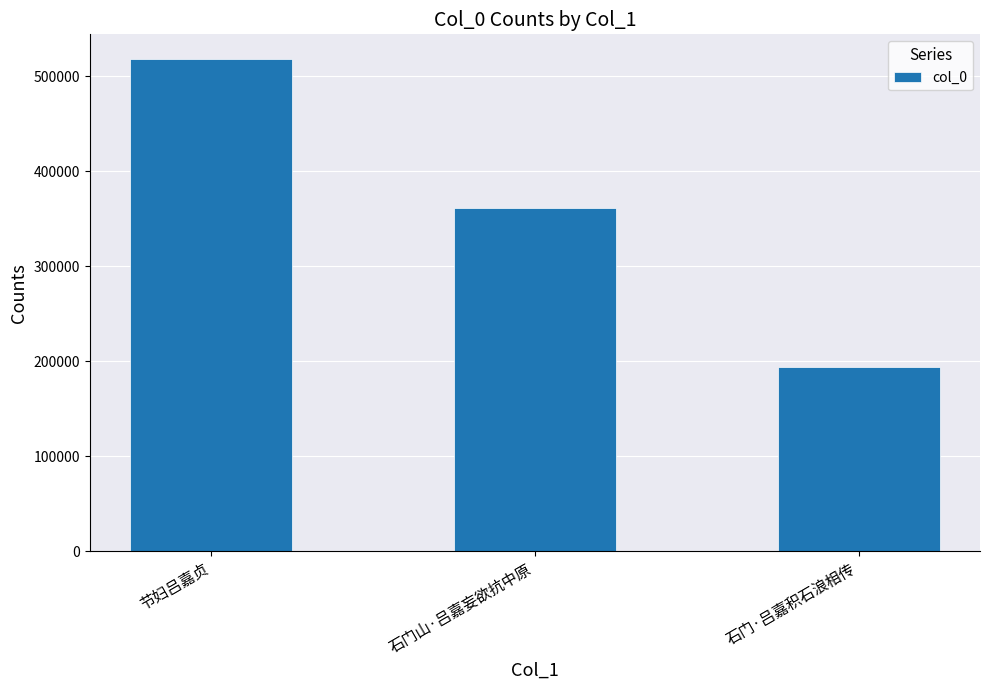

At which label is the value closest to 356034?

石门山·吕嘉妄欲抗中原